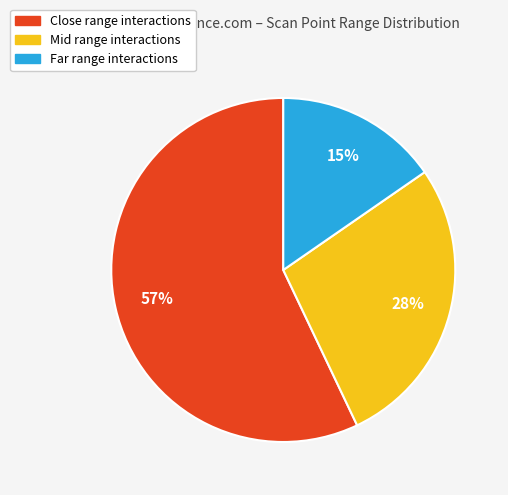

To the nearest percent, what is the difference between the largest and smallest slice percentages?

42%